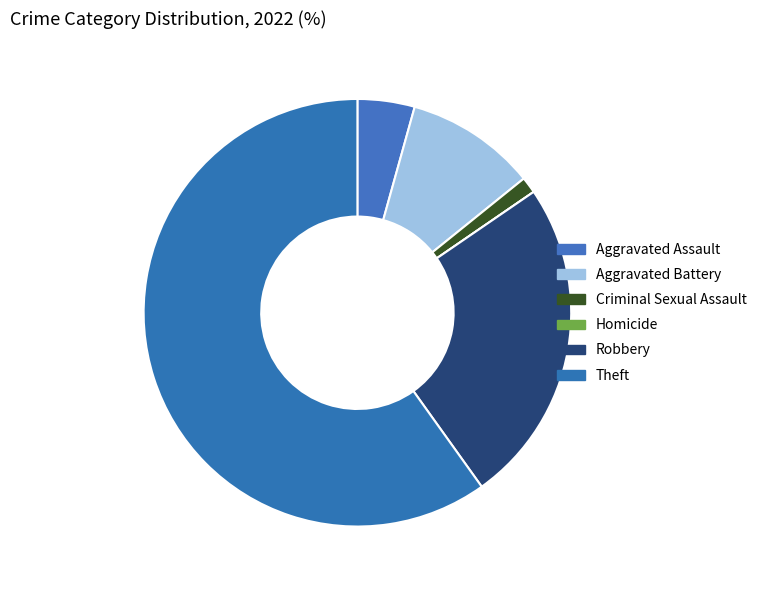

To the nearest percent, what percentage of the pie is Robbery?

25%